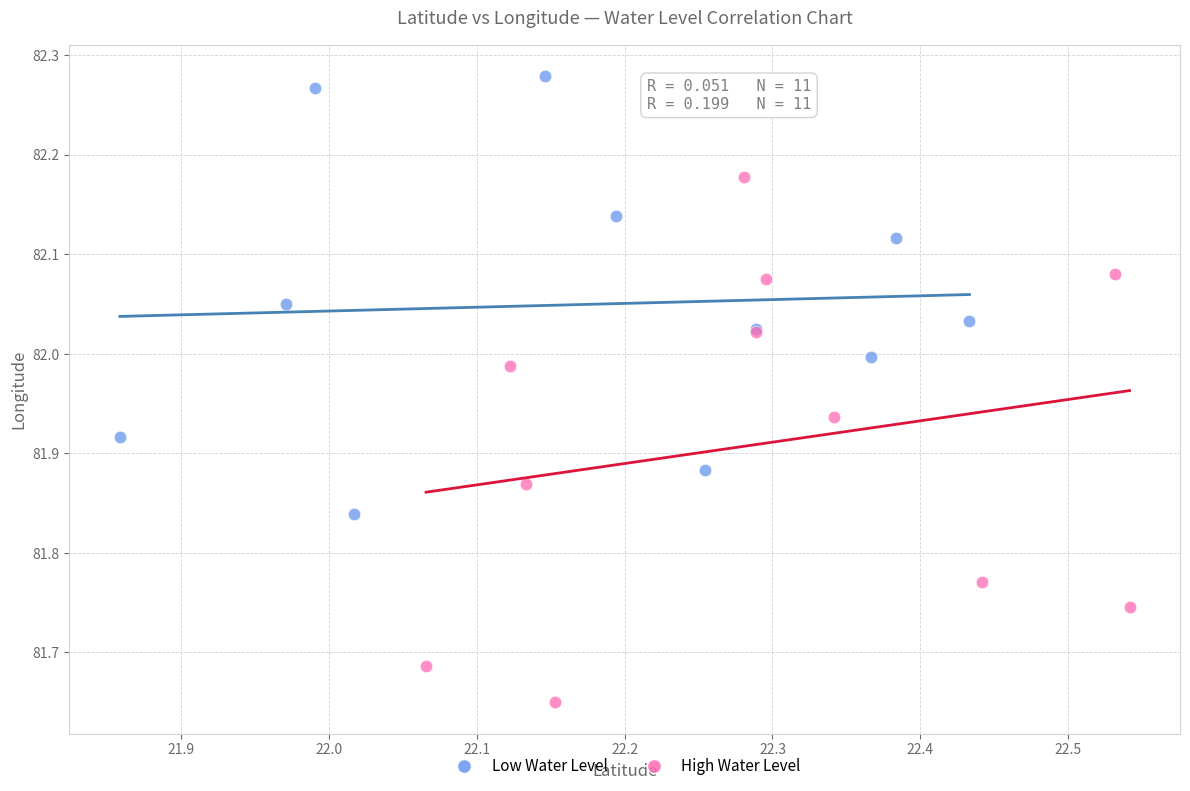

Which series reaches the maximum Y coordinate?

Low Water Level